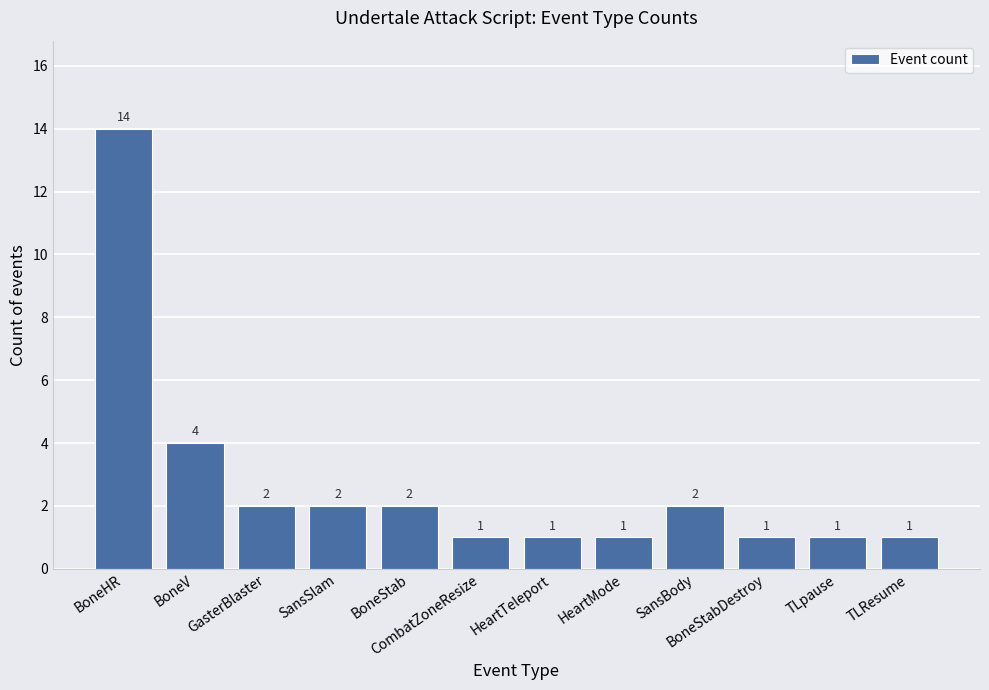

How many categories are shown in the chart?

12